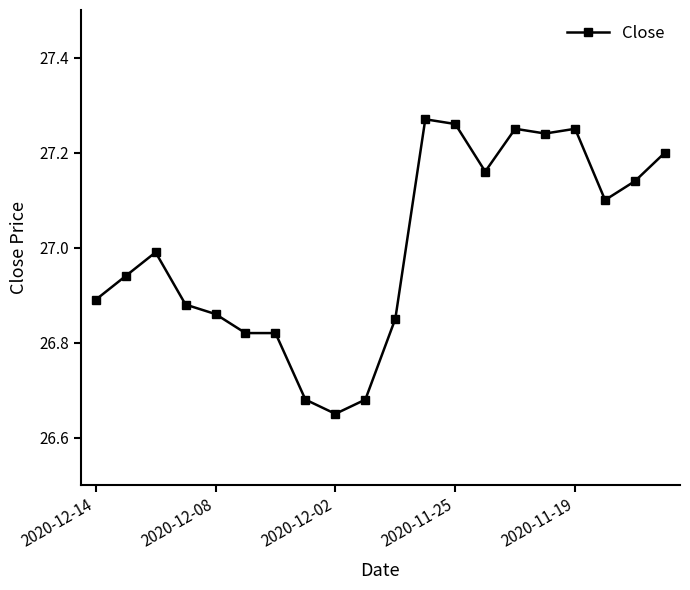

What is the difference between the second highest and minimum values?

0.6